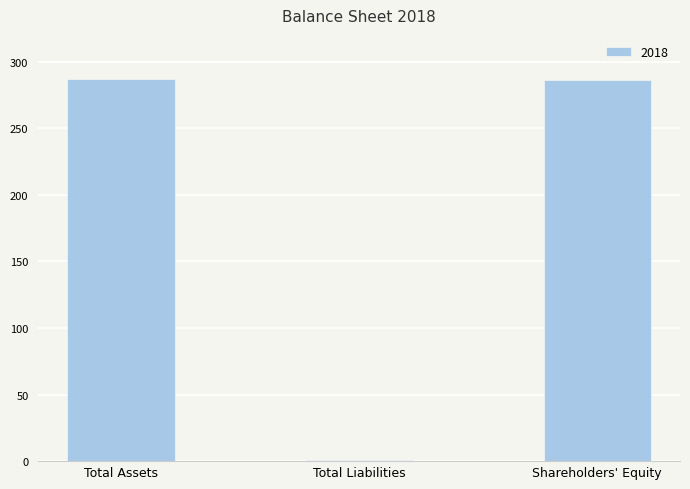

Where does the data first go above 286?

Total Assets